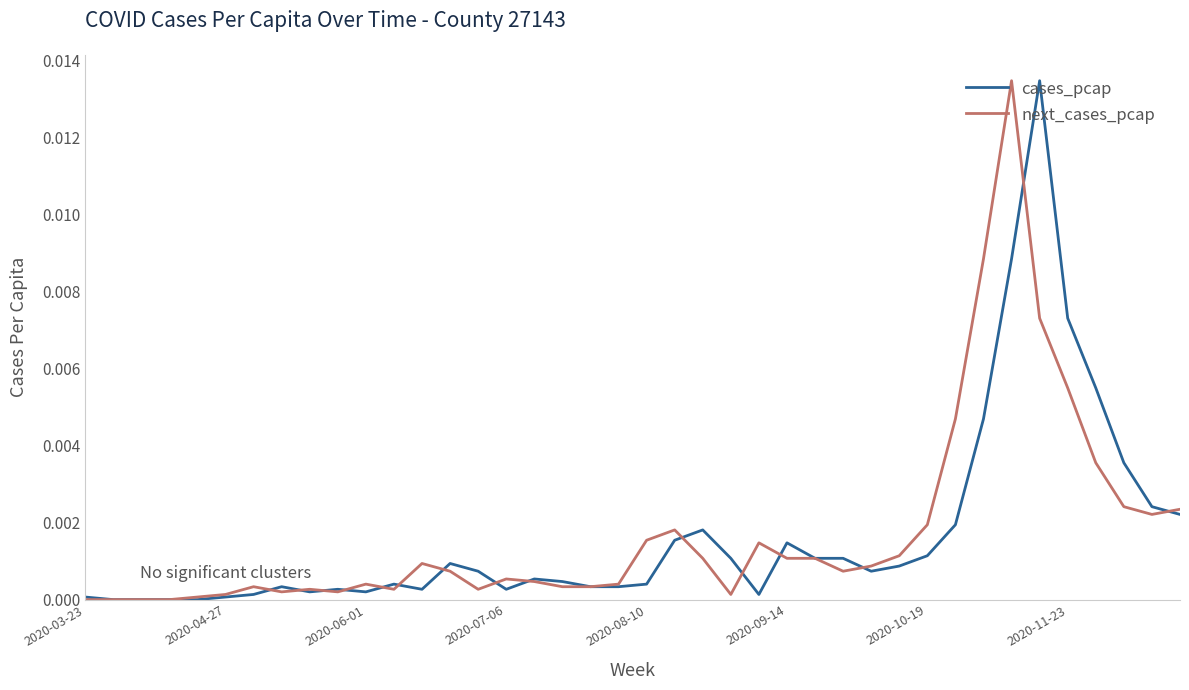

Rank the series by their average value, from lowest to highest.

cases_pcap, next_cases_pcap